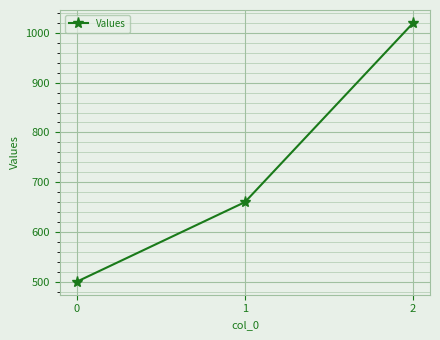

List the labels in order of value, smallest first.

0, 1, 2